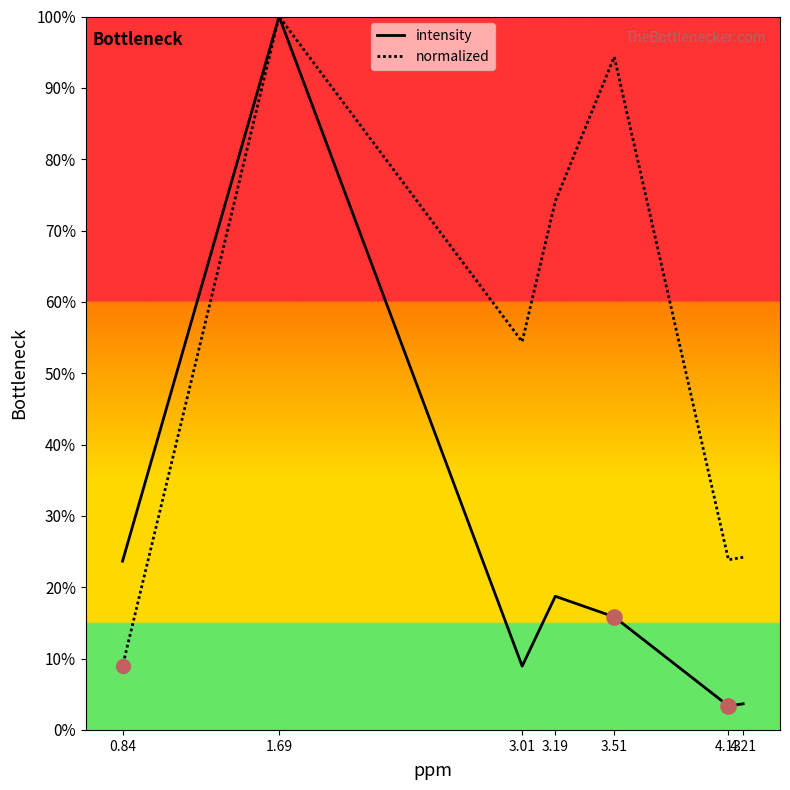

What are all the series names shown in the legend?

intensity, normalized